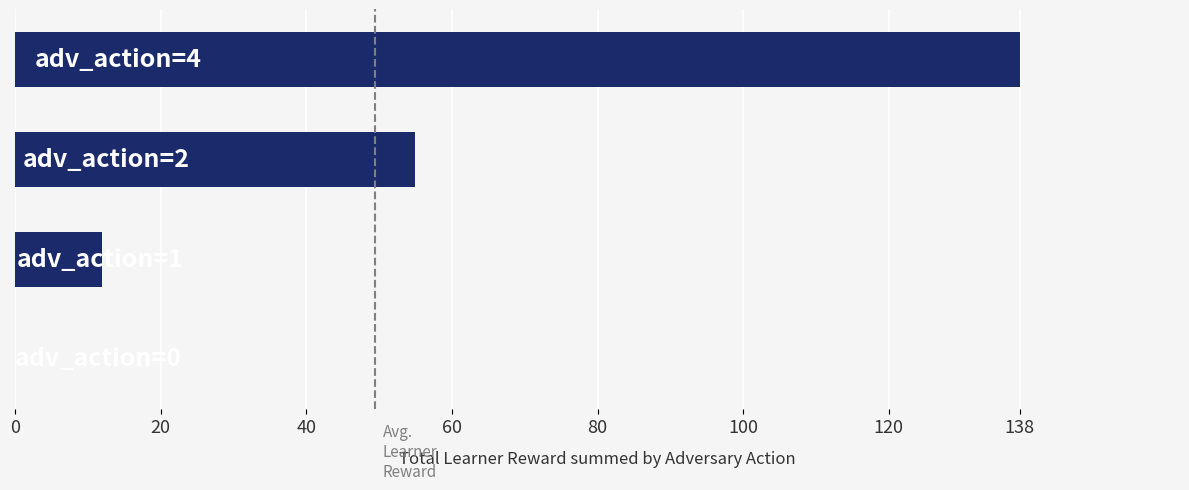

Are the bars grouped side by side (vs. stacked)?

No